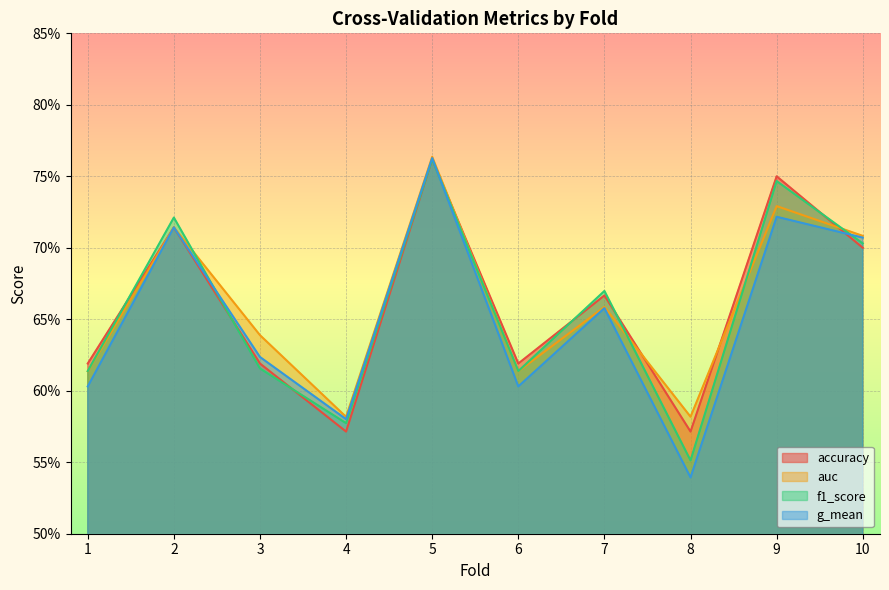

In accuracy, how many points are higher than both neighbors (excluding endpoints)?

4